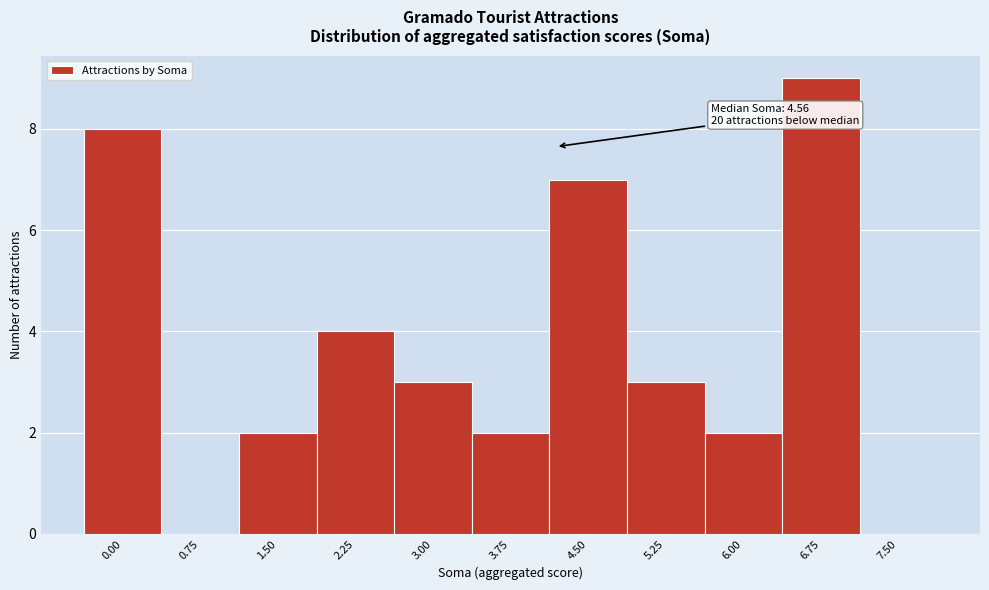

Reading left to right, list all the values displayed in this chart.

0.00=8	0.75=0	1.50=2	2.25=4	3.00=3	3.75=2	4.50=7	5.25=3	6.00=2	6.75=9	7.50=0